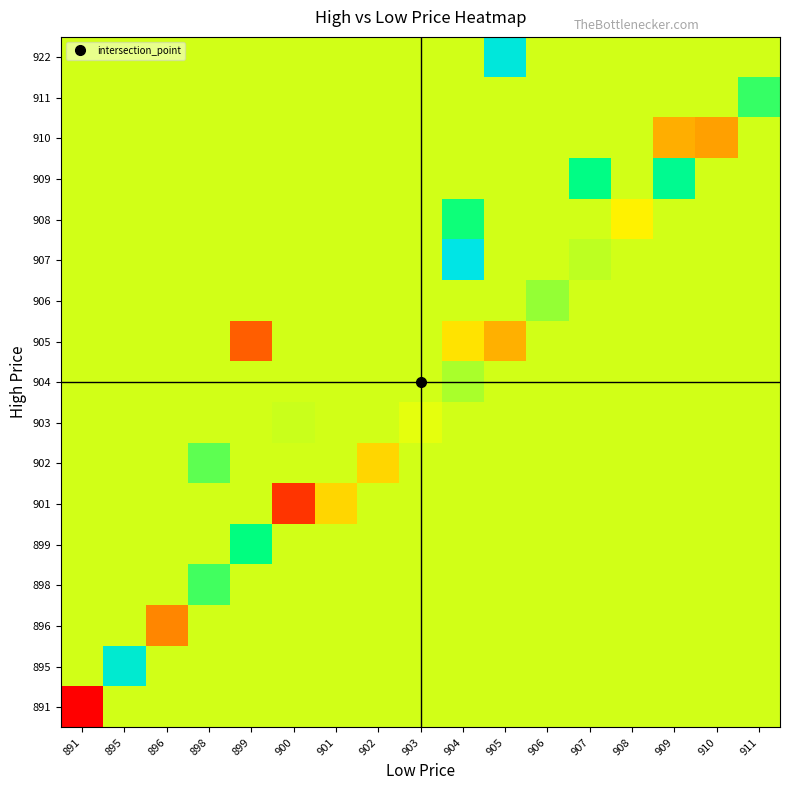

Reading right to left, what are all the values shown in this chart?

row_0: 911=20.7	910=20.7	909=20.7	908=20.7	907=20.7	906=20.7	905=20.7	904=20.7	903=20.7	902=20.7	901=20.7	900=20.7	899=20.7	898=20.7	896=20.7	895=20.7	891=0.0
row_1: 911=20.7	910=20.7	909=20.7	908=20.7	907=20.7	906=20.7	905=20.7	904=20.7	903=20.7	902=20.7	901=20.7	900=20.7	899=20.7	898=20.7	896=20.7	895=36.0	891=20.7
row_2: 911=20.7	910=20.7	909=20.7	908=20.7	907=20.7	906=20.7	905=20.7	904=20.7	903=20.7	902=20.7	901=20.7	900=20.7	899=20.7	898=20.7	896=10.0	895=20.7	891=20.7
row_3: 911=20.7	910=20.7	909=20.7	908=20.7	907=20.7	906=20.7	905=20.7	904=20.7	903=20.7	902=20.7	901=20.7	900=20.7	899=20.7	898=26.0	896=20.7	895=20.7	891=20.7
row_4: 911=20.7	910=20.7	909=20.7	908=20.7	907=20.7	906=20.7	905=20.7	904=20.7	903=20.7	902=20.7	901=20.7	900=20.7	899=28.5	898=20.7	896=20.7	895=20.7	891=20.7
row_5: 911=20.7	910=20.7	909=20.7	908=20.7	907=20.7	906=20.7	905=20.7	904=20.7	903=20.7	902=20.7	901=16.0	900=4.0	899=20.7	898=20.7	896=20.7	895=20.7	891=20.7
row_6: 911=20.7	910=20.7	909=20.7	908=20.7	907=20.7	906=20.7	905=20.7	904=20.7	903=20.7	902=16.0	901=20.7	900=20.7	899=20.7	898=25.0	896=20.7	895=20.7	891=20.7
row_7: 911=20.7	910=20.7	909=20.7	908=20.7	907=20.7	906=20.7	905=20.7	904=20.7	903=20.0	902=20.7	901=20.7	900=21.0	899=20.7	898=20.7	896=20.7	895=20.7	891=20.7
row_8: 911=20.7	910=20.7	909=20.7	908=20.7	907=20.7	906=20.7	905=20.7	904=22.2	903=20.7	902=20.7	901=20.7	900=20.7	899=20.7	898=20.7	896=20.7	895=20.7	891=20.7
row_9: 911=20.7	910=20.7	909=20.7	908=20.7	907=20.7	906=20.7	905=13.2	904=17.0	903=20.7	902=20.7	901=20.7	900=20.7	899=7.0	898=20.7	896=20.7	895=20.7	891=20.7
row_10: 911=20.7	910=20.7	909=20.7	908=20.7	907=20.7	906=23.0	905=20.7	904=20.7	903=20.7	902=20.7	901=20.7	900=20.7	899=20.7	898=20.7	896=20.7	895=20.7	891=20.7
row_11: 911=20.7	910=20.7	909=20.7	908=20.7	907=21.5	906=20.7	905=20.7	904=38.0	903=20.7	902=20.7	901=20.7	900=20.7	899=20.7	898=20.7	896=20.7	895=20.7	891=20.7
row_12: 911=20.7	910=20.7	909=20.7	908=18.0	907=20.7	906=20.7	905=20.7	904=28.0	903=20.7	902=20.7	901=20.7	900=20.7	899=20.7	898=20.7	896=20.7	895=20.7	891=20.7
row_13: 911=20.7	910=20.7	909=30.0	908=20.7	907=29.0	906=20.7	905=20.7	904=20.7	903=20.7	902=20.7	901=20.7	900=20.7	899=20.7	898=20.7	896=20.7	895=20.7	891=20.7
row_14: 911=20.7	910=12.0	909=13.0	908=20.7	907=20.7	906=20.7	905=20.7	904=20.7	903=20.7	902=20.7	901=20.7	900=20.7	899=20.7	898=20.7	896=20.7	895=20.7	891=20.7
row_15: 911=26.5	910=20.7	909=20.7	908=20.7	907=20.7	906=20.7	905=20.7	904=20.7	903=20.7	902=20.7	901=20.7	900=20.7	899=20.7	898=20.7	896=20.7	895=20.7	891=20.7
row_16: 911=20.7	910=20.7	909=20.7	908=20.7	907=20.7	906=20.7	905=37.0	904=20.7	903=20.7	902=20.7	901=20.7	900=20.7	899=20.7	898=20.7	896=20.7	895=20.7	891=20.7